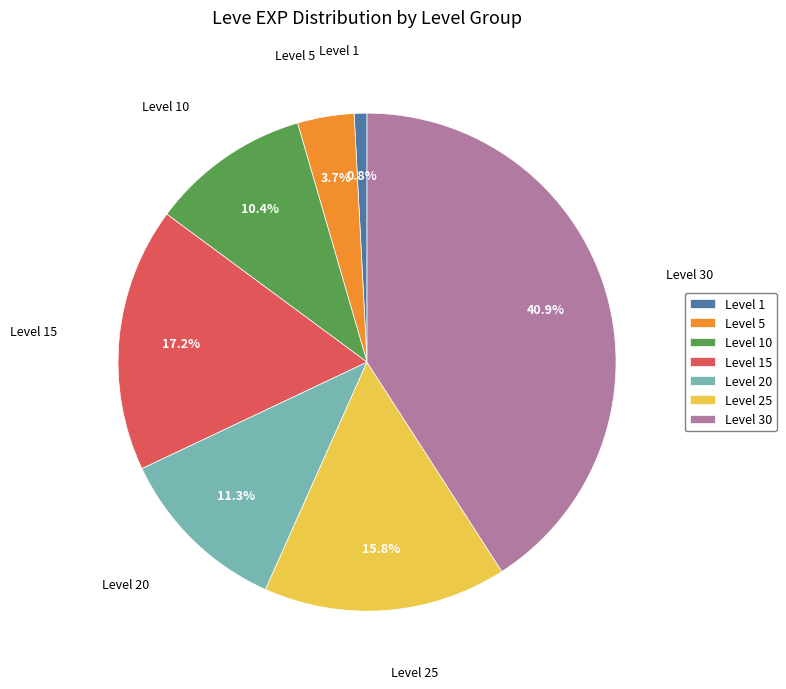

Which category has the smallest portion of the pie?

Level 1